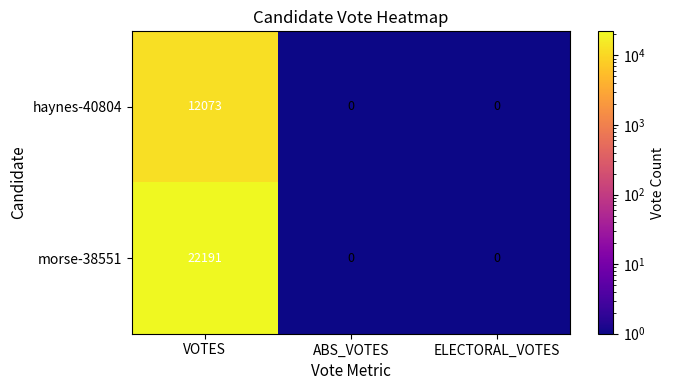

True or false: morse-38551 has a value of 38711 at VOTES.

False